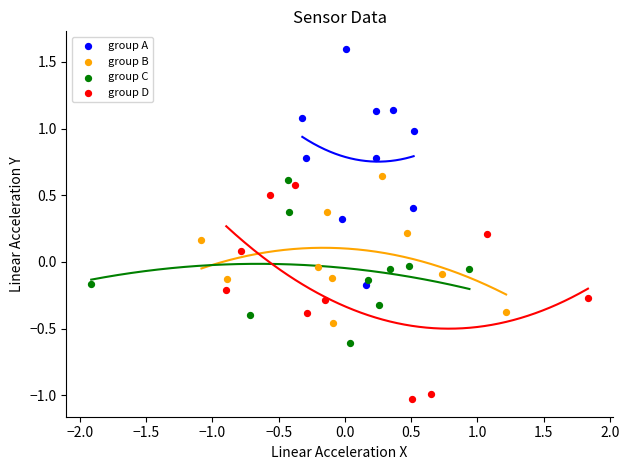

What are all the series names shown in the legend?

group A, group B, group C, group D